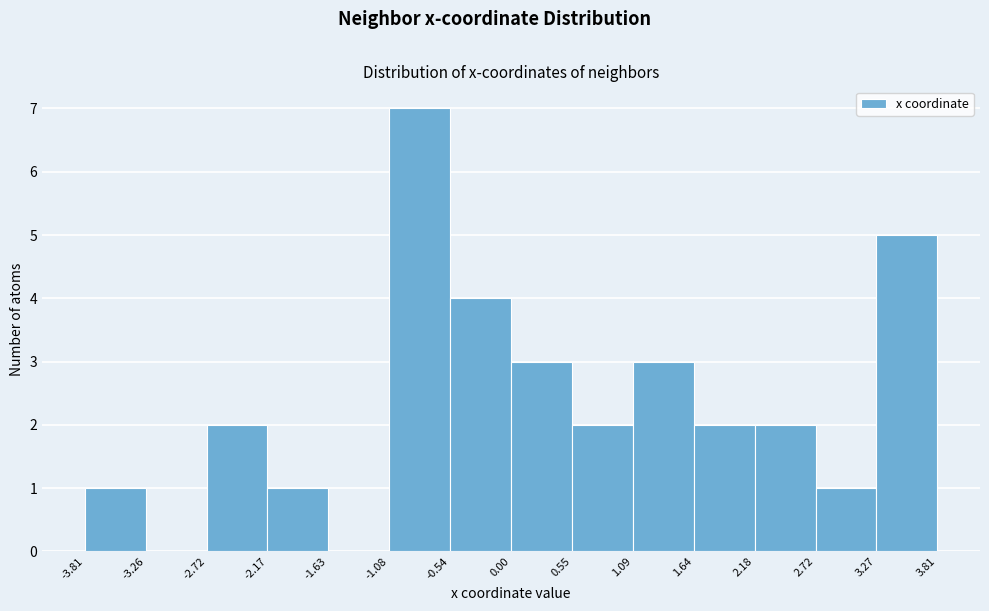

How tall is the bar that spans -1.08 to -0.54 on the x-axis? The values are not printed on the chart, so give them approximately, as read against the axis.

7